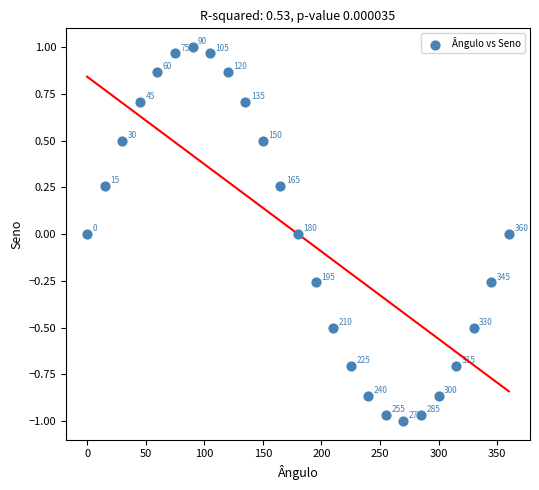

What is the range of X values (max minus min)?

360.0